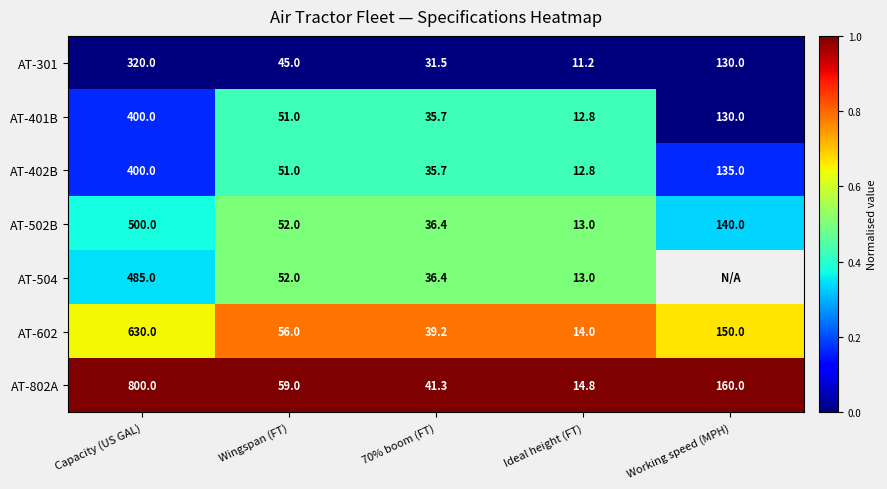

How many series are shown in this chart?

7